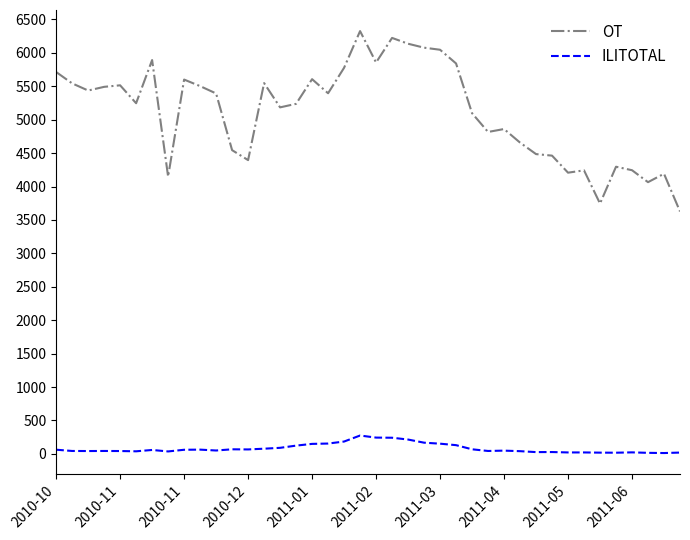

Which series has the widest spread of values?

OT